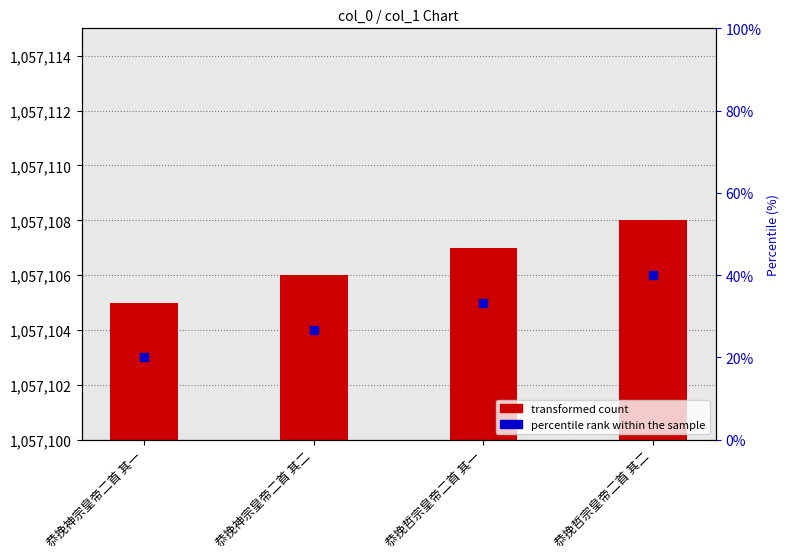

At how many categories does at least one series exceed 841250?

4